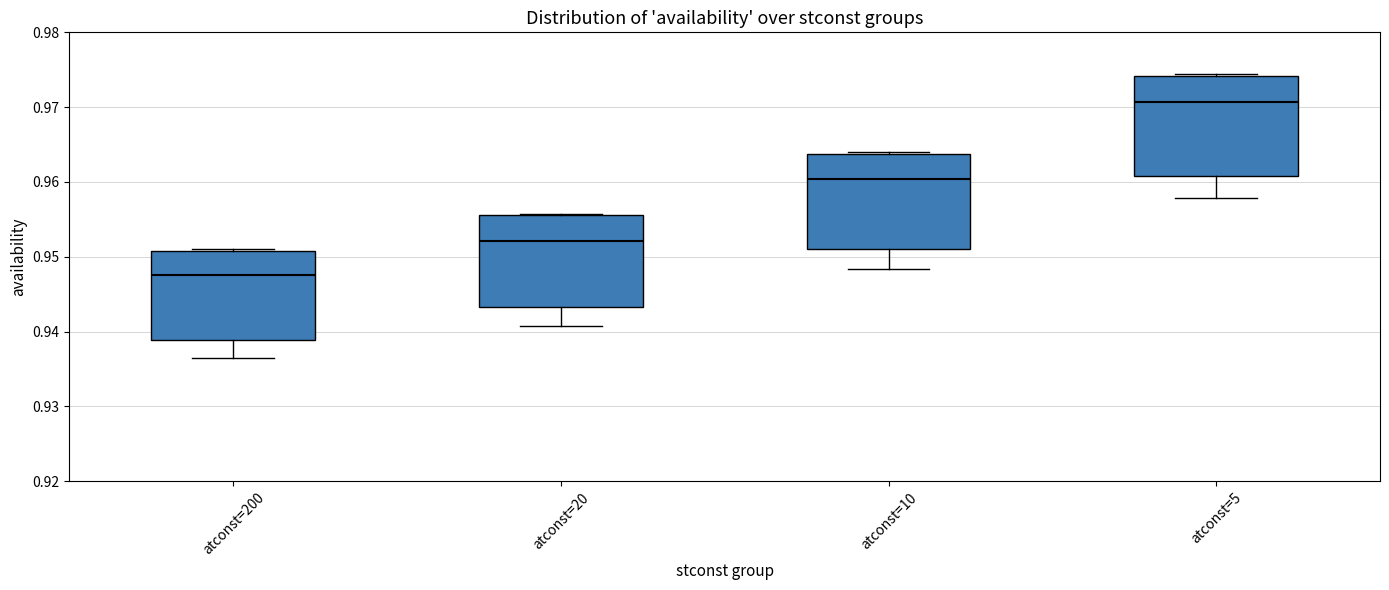

Where does the median line of the box for atconst=10 sit on the y-axis? The values are not printed on the chart, so give them approximately, as read against the axis.

0.960